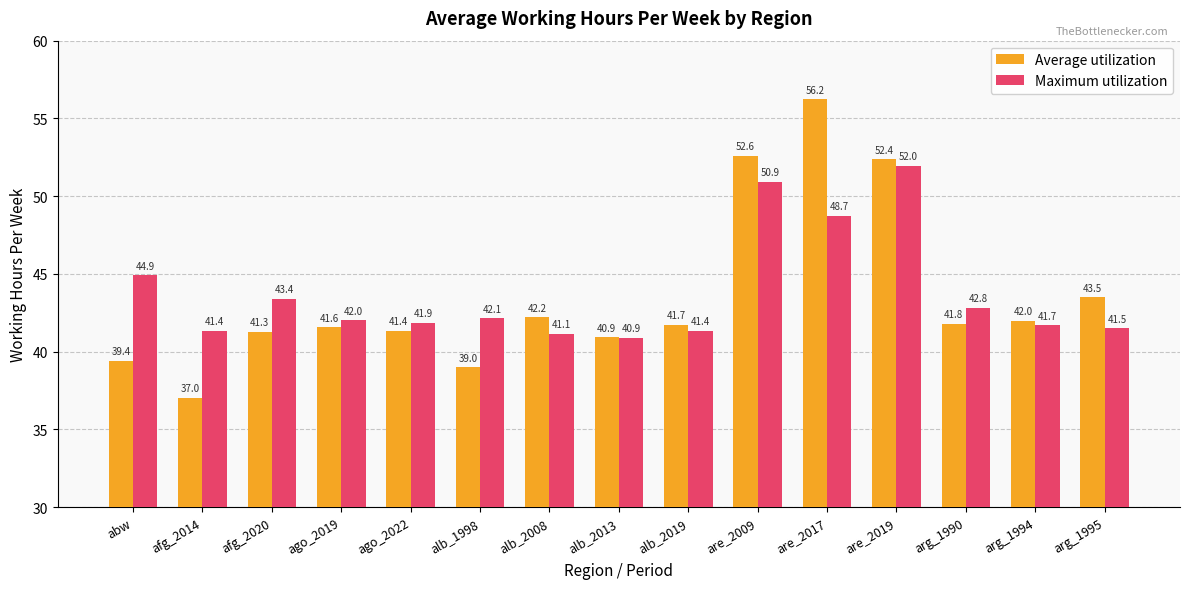

The Maximum utilization series shows 50.9 at are_2009. True or false?

True